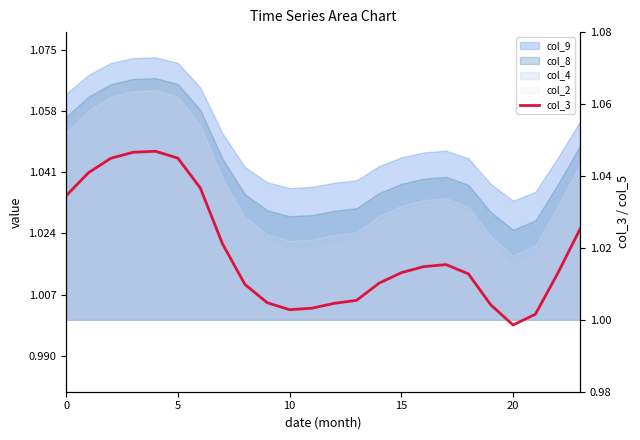

Does the chart have visible grid lines?

No